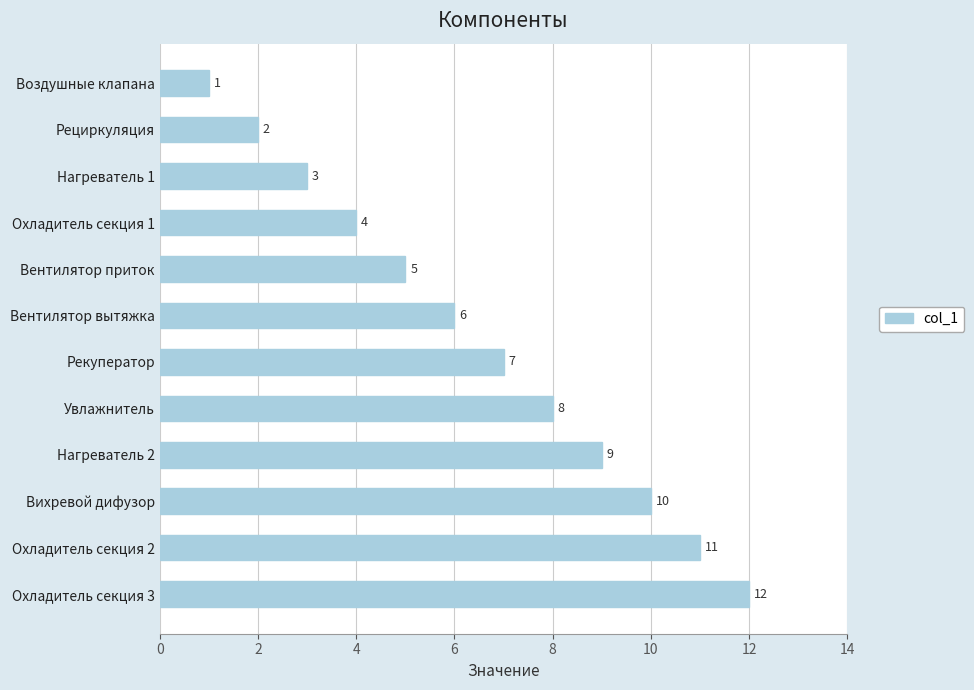

What is the greatest value displayed?

12